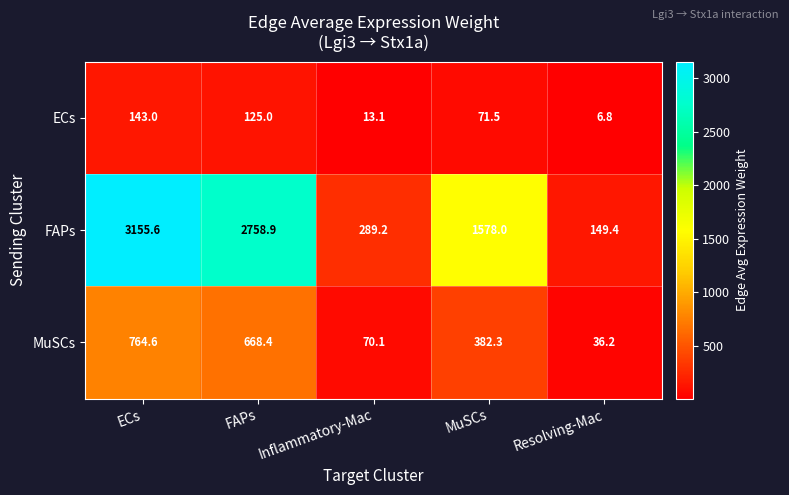

Reading right to left, list all the values displayed in this chart.

ECs: 6.8	71.5	13.1	125.0	143.0
FAPs: 149.4	1578.0	289.2	2758.9	3155.6
MuSCs: 36.2	382.3	70.1	668.4	764.6